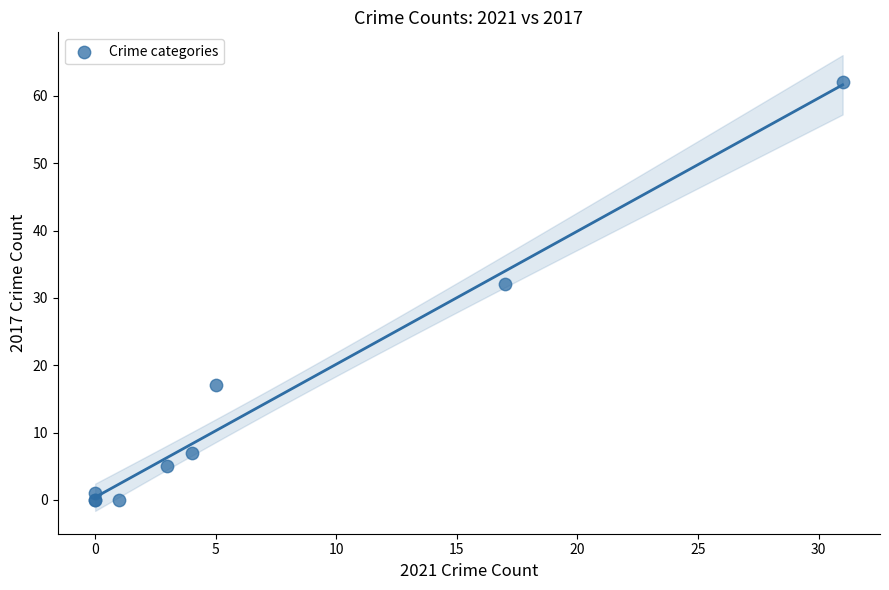

What Y value in the scatter plot is closest to 31?

32